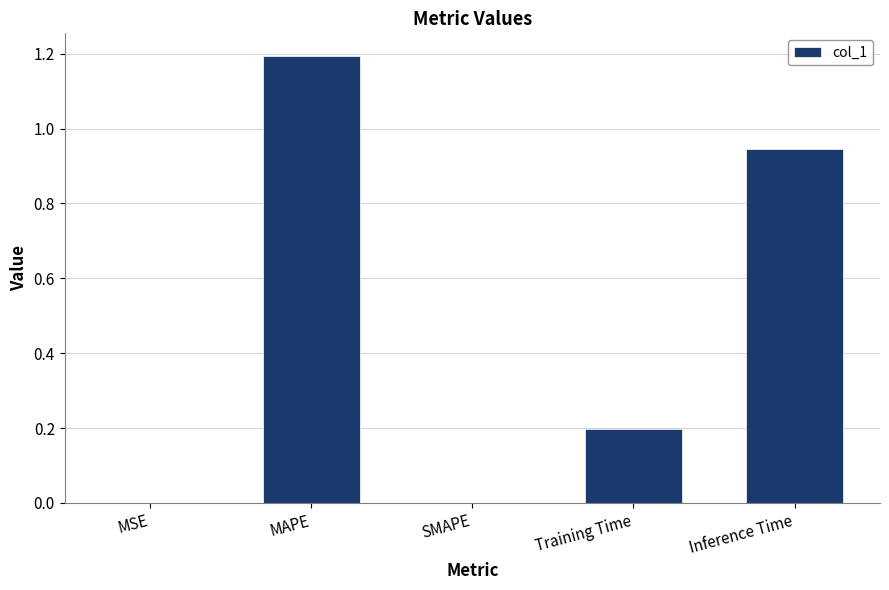

Read the value at MAPE.

1.2